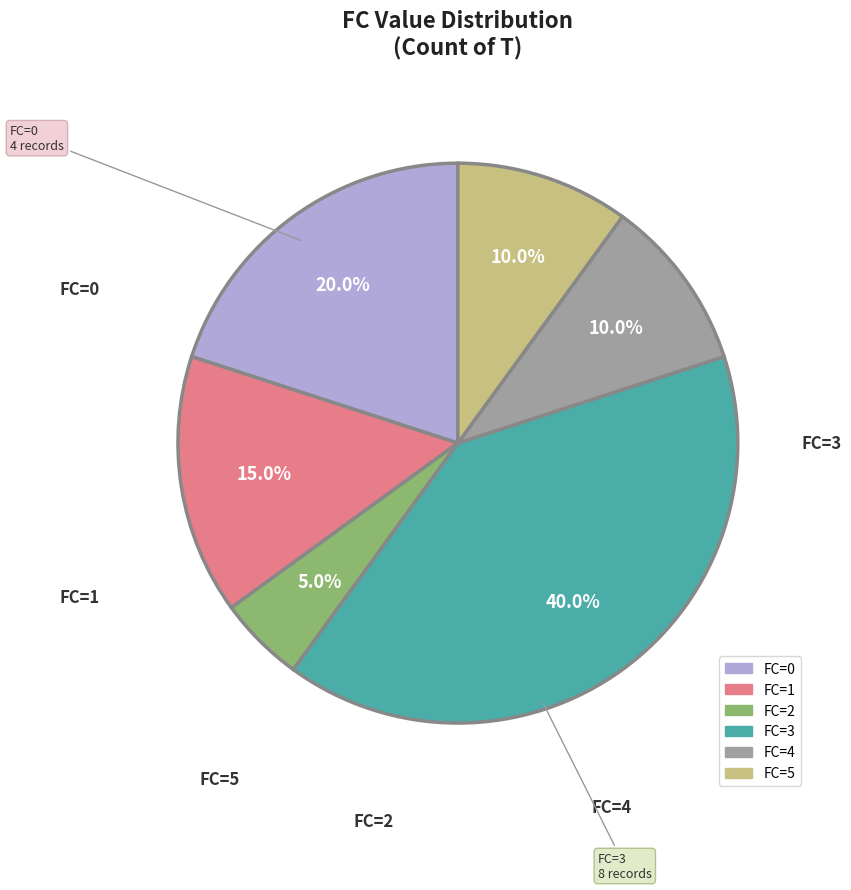

Is there any slice that represents more than half of the pie?

No